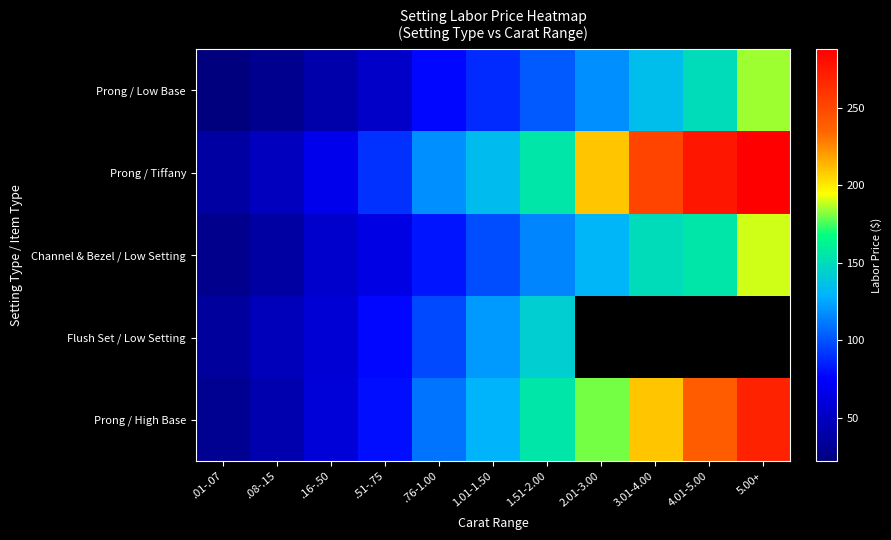

At which category does the chart reach its peak across all series?

5.00+